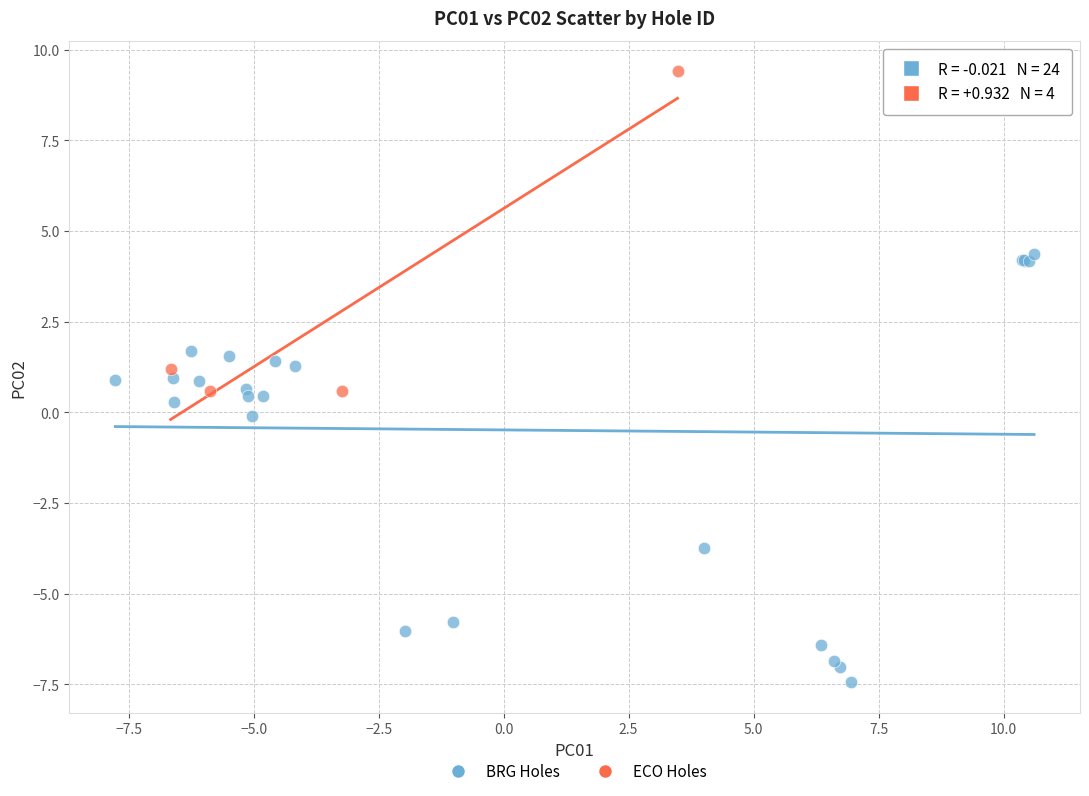

Which series reaches the maximum Y coordinate?

ECO Holes